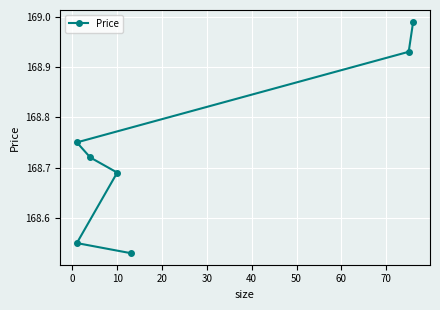

Reading left to right, what are all the values shown in this chart?

168.5	168.6	168.7	168.7	168.8	168.9	169.0